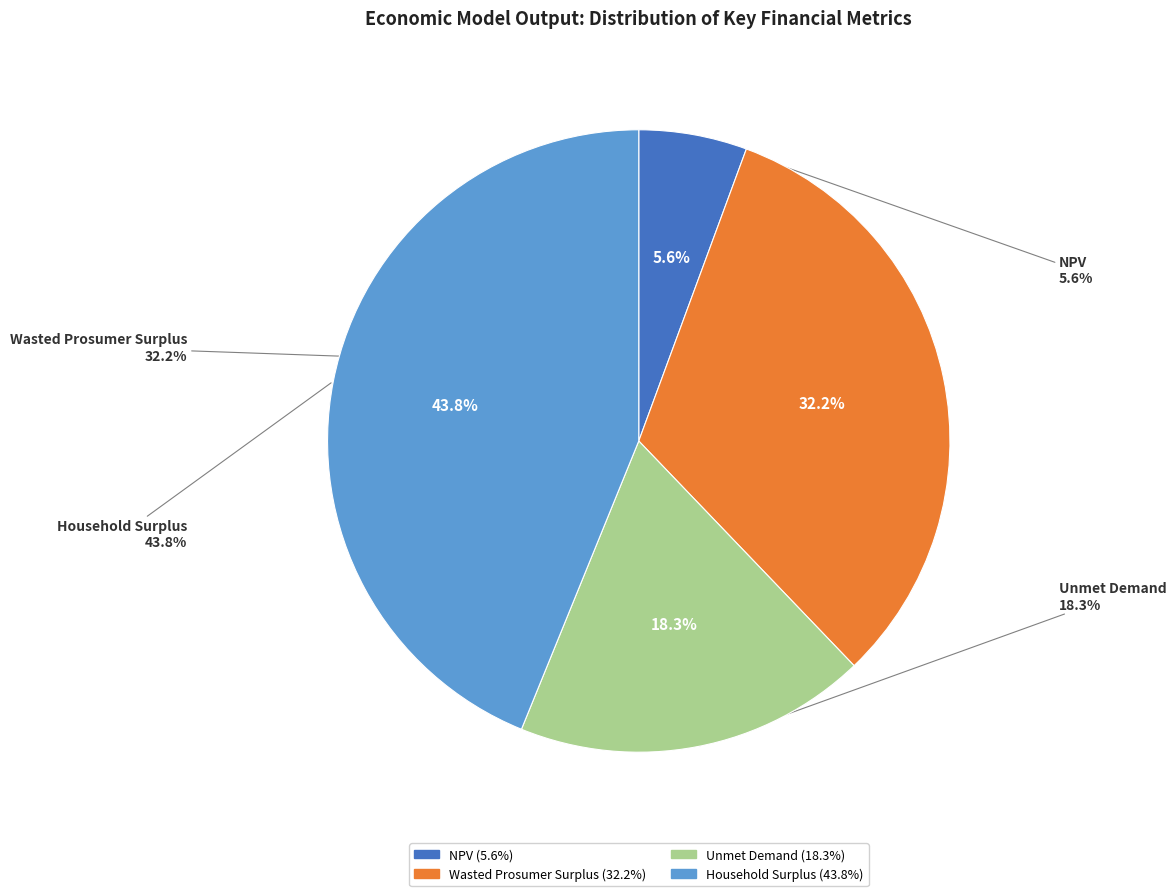

Rank the categories by value from lowest to highest.

NPV, Unmet Demand, Wasted Prosumer Surplus, Household Surplus